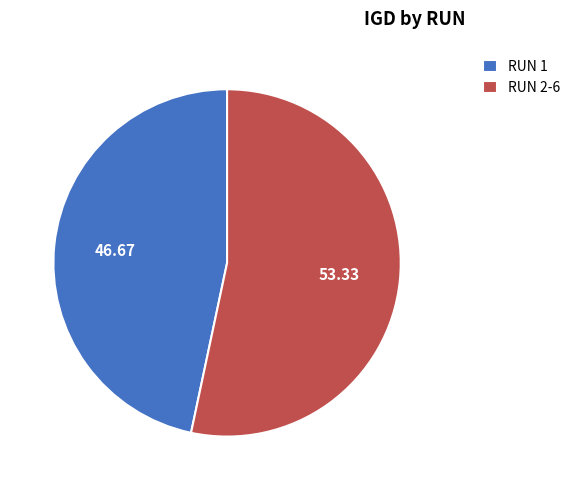

Is there any slice that represents more than half of the pie?

Yes